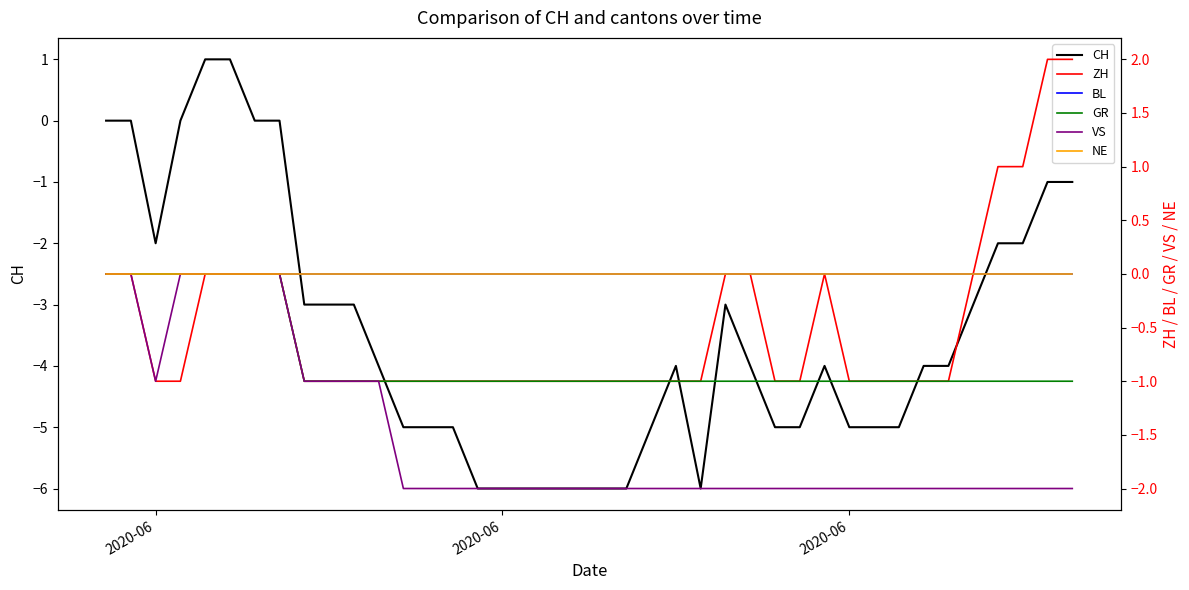

What is the average value of the VS series?

-2